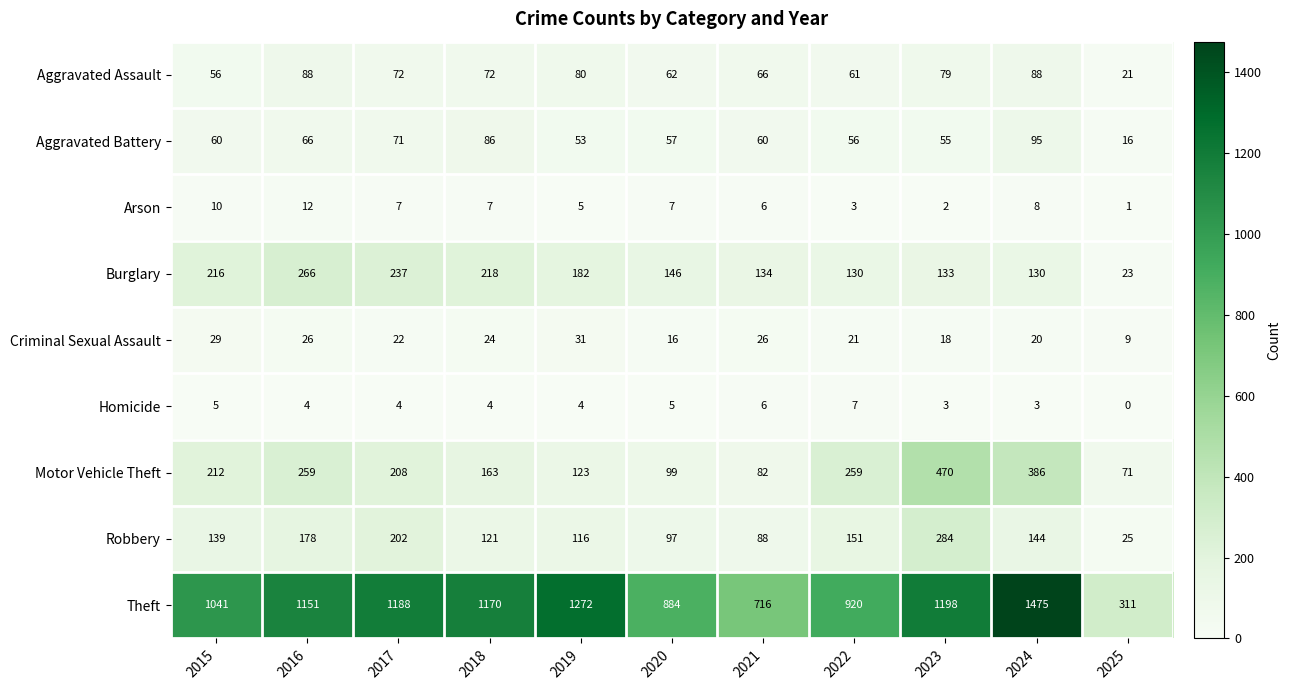

Which category has the lowest value across all series?

2025